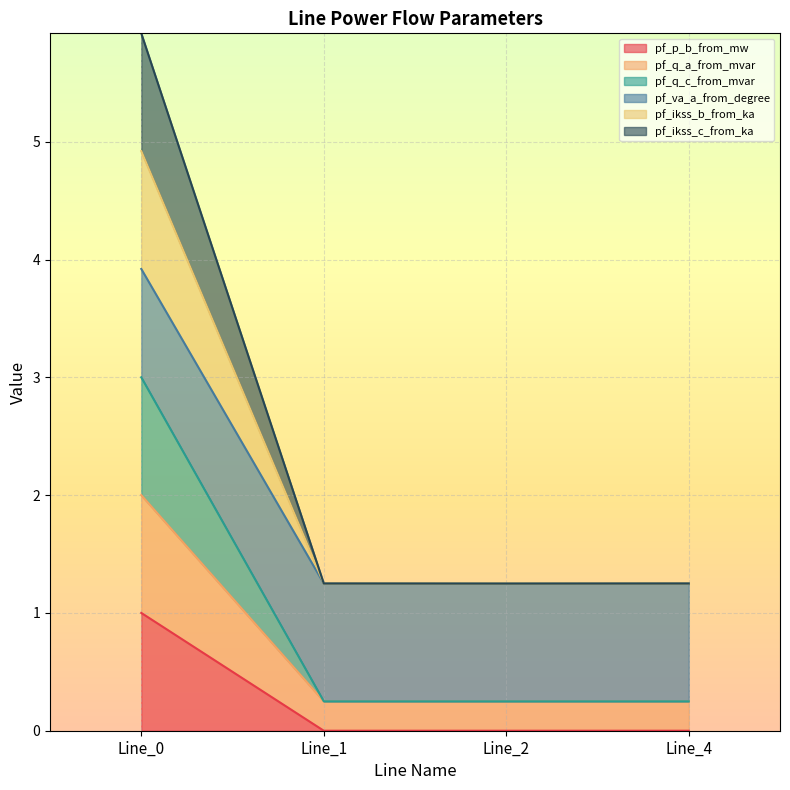

Does the chart display data point markers on the line(s)?

No